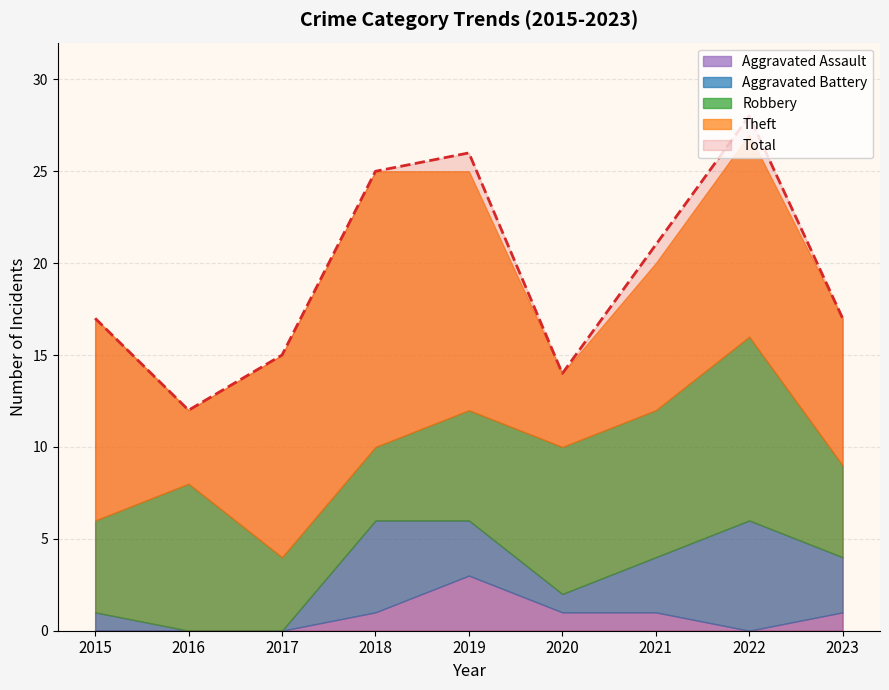

Read the Robbery value at 2018.

4